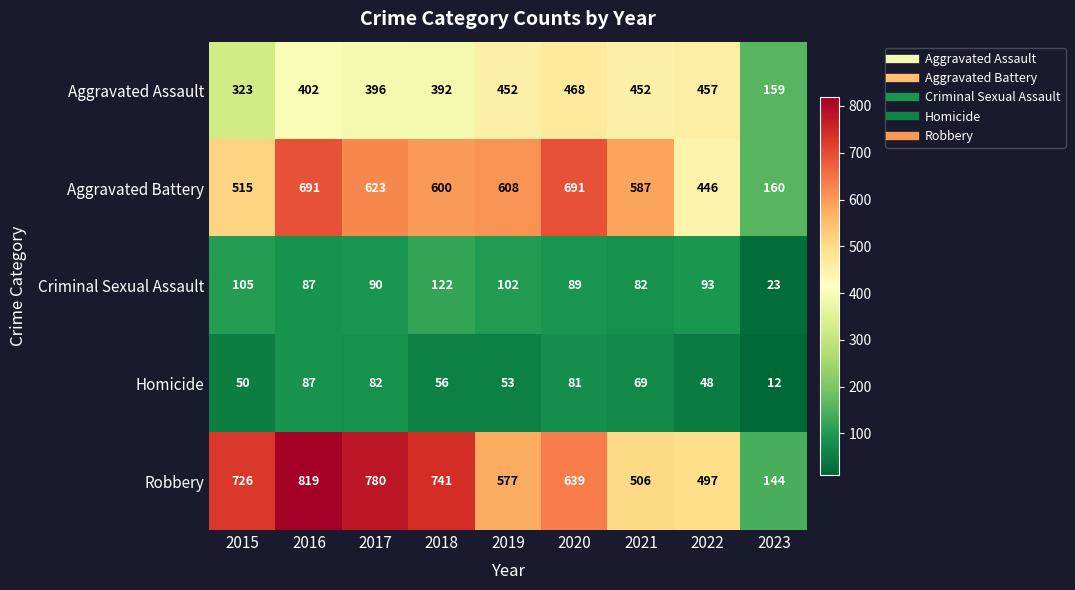

List the series in order of their peak value, lowest first.

Homicide, Criminal Sexual Assault, Aggravated Assault, Aggravated Battery, Robbery